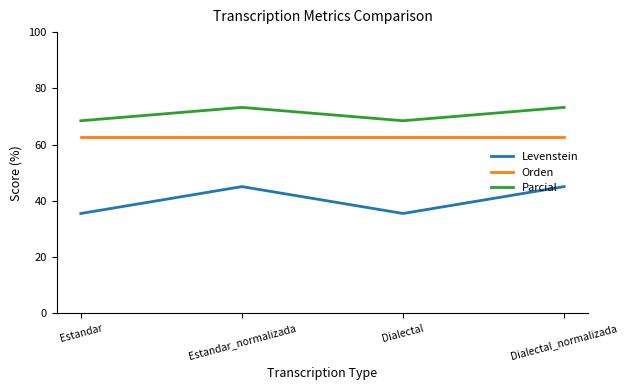

True or false: Levenstein has more than 0 points higher than both neighbors.

True